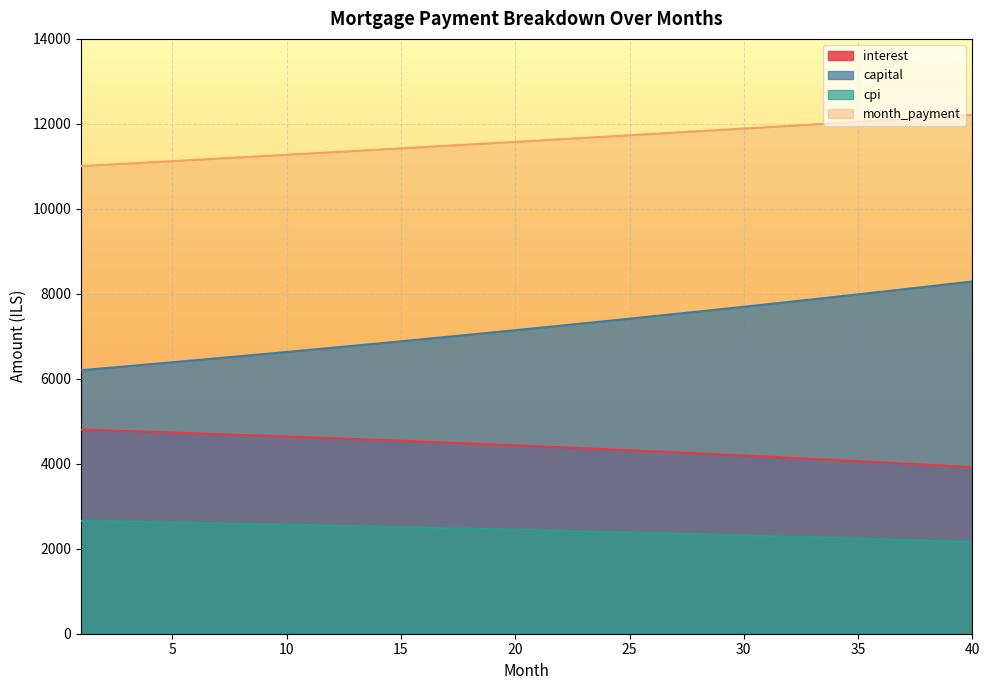

What are all the series names shown in the legend?

interest, capital, cpi, month_payment